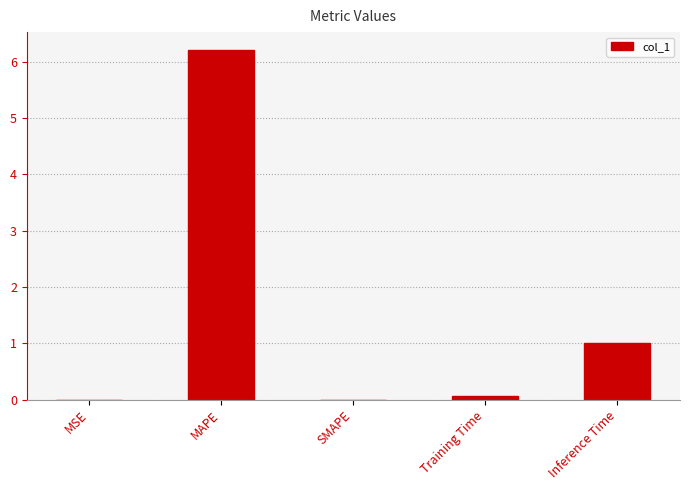

What is the sum of all values?

7.3